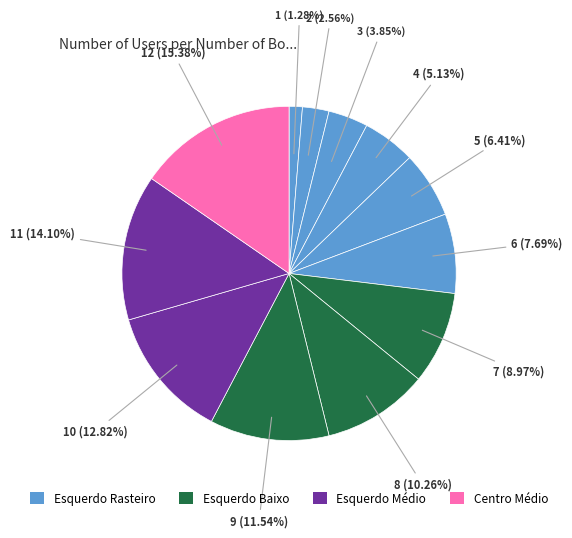

Count the number of slices in the pie.

12